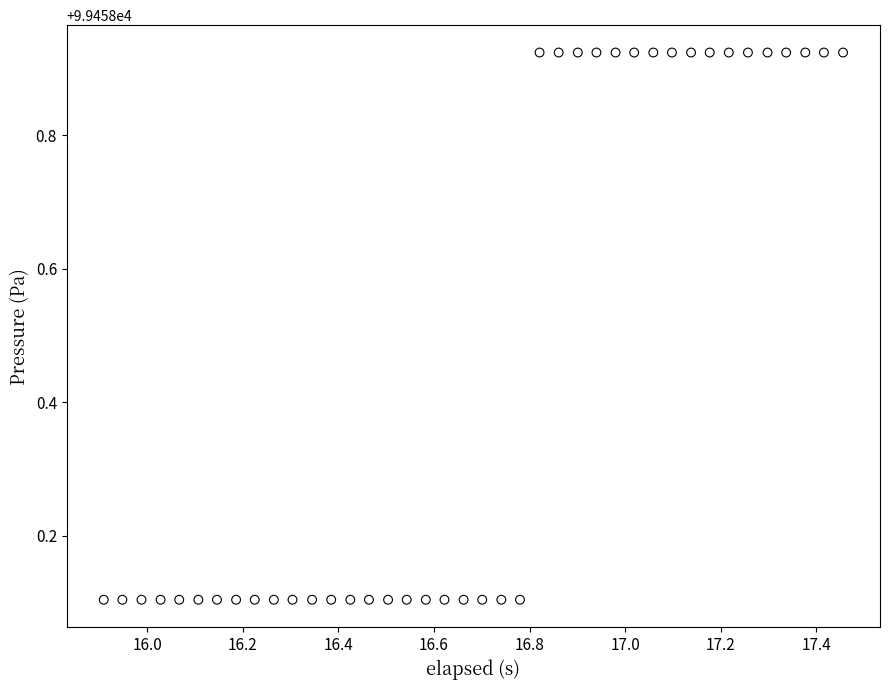

What is the range of Y values (max minus min)?

0.8